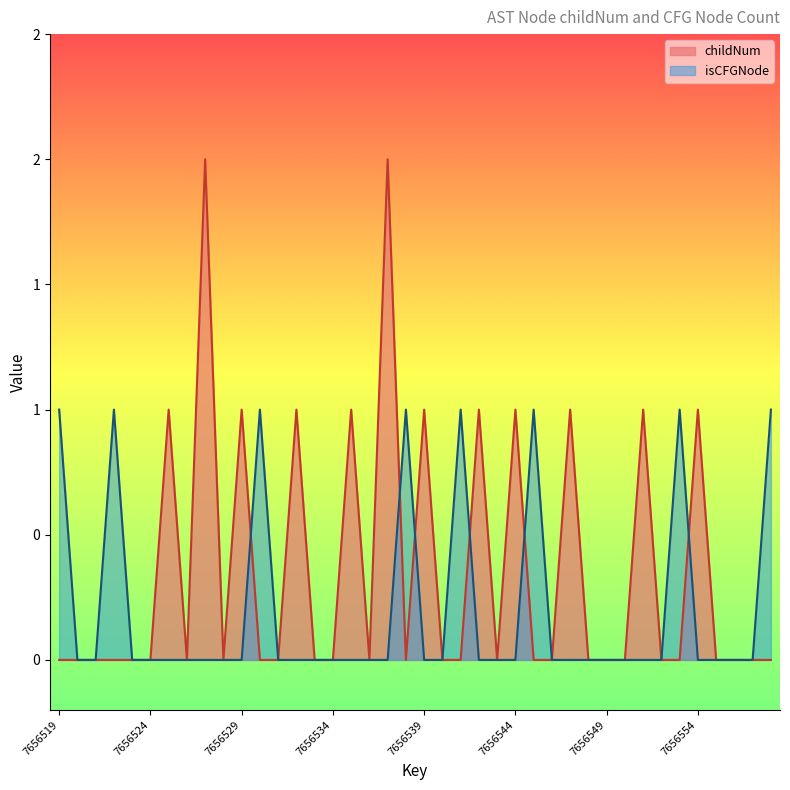

Which series has the widest spread of values?

childNum